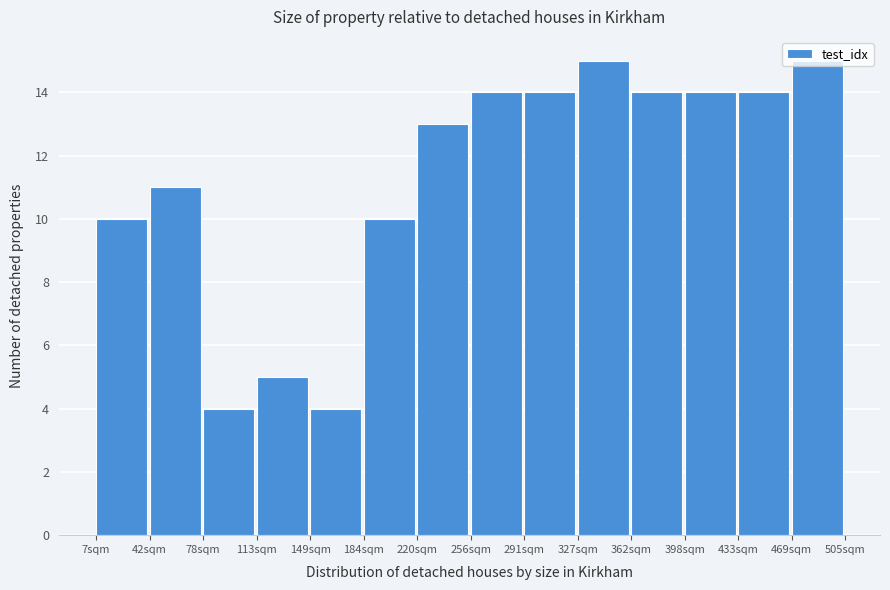

Reading left to right, list every bar in this chart as the range it spans on the x-axis followed by its height. Neither the bar edges nor the heights are printed on the chart, so give them approximately, as read against the axes.

5 to 45: 10
45 to 80: 11
80 to 115: 4
115 to 150: 5
150 to 185: 4
185 to 220: 10
220 to 255: 13
255 to 290: 14
290 to 325: 14
325 to 365: 15
365 to 400: 14
400 to 435: 14
435 to 470: 14
470 to 505: 15